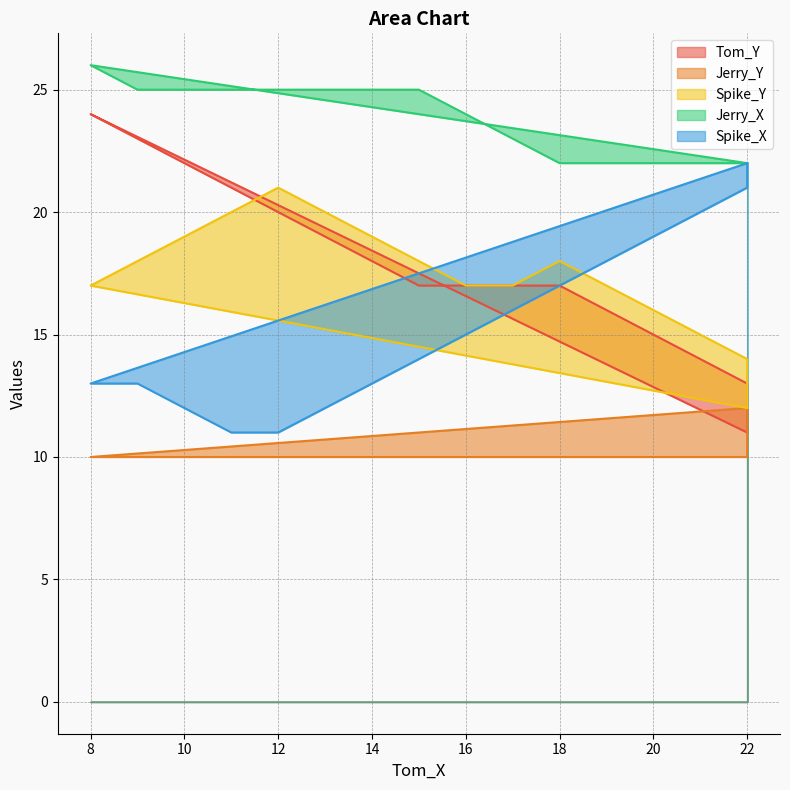

Does the chart have visible grid lines?

Yes